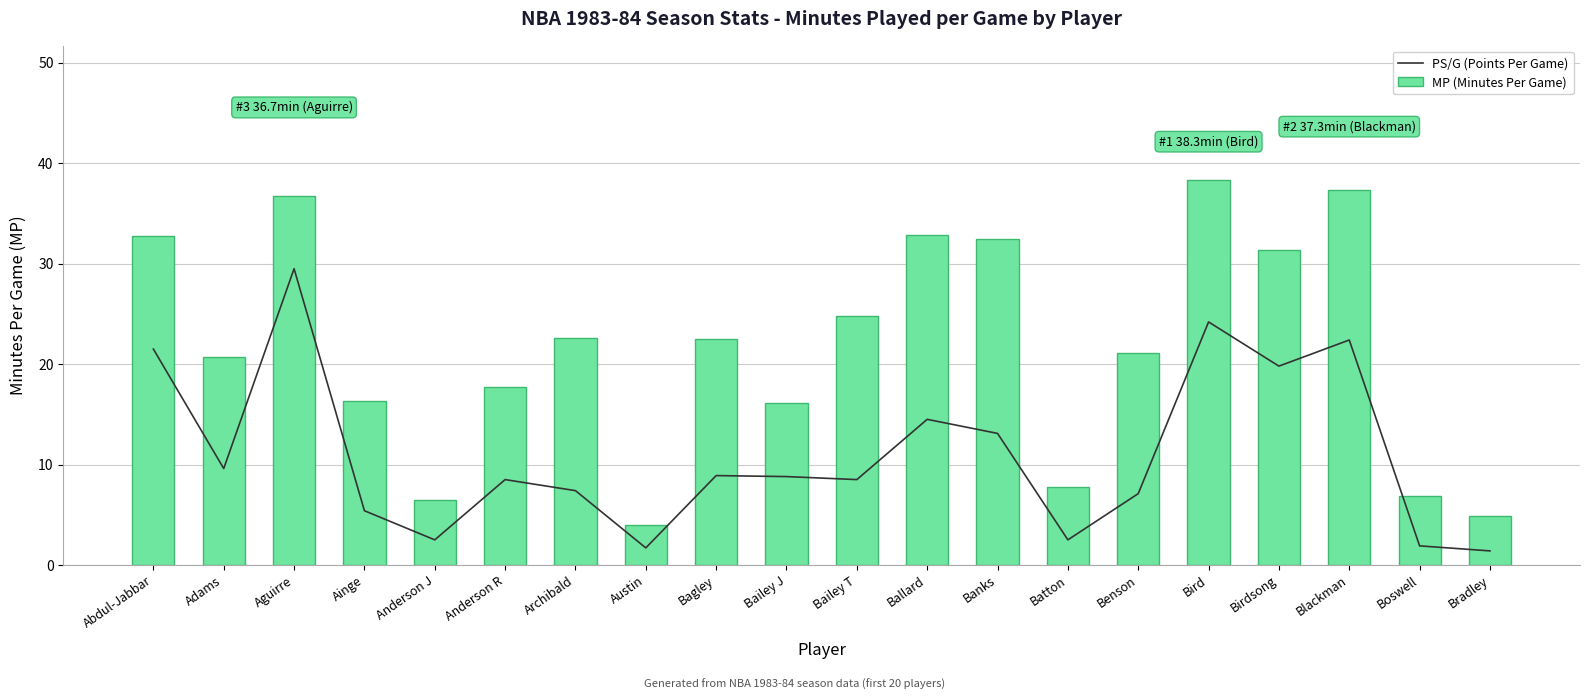

Reading right to left, transcribe all the data shown in this chart.

PS/G (Points Per Game): Bradley=1.4	Boswell=1.9	Blackman=22.4	Birdsong=19.8	Bird=24.2	Benson=7.1	Batton=2.5	Banks=13.1	Ballard=14.5	Bailey T=8.5	Bailey J=8.8	Bagley=8.9	Austin=1.7	Archibald=7.4	Anderson R=8.5	Anderson J=2.5	Ainge=5.4	Aguirre=29.5	Adams=9.6	Abdul-Jabbar=21.5
MP (Minutes Per Game): Bradley=4.9	Boswell=6.9	Blackman=37.3	Birdsong=31.4	Bird=38.3	Benson=21.1	Batton=7.8	Banks=32.5	Ballard=32.9	Bailey T=24.8	Bailey J=16.1	Bagley=22.5	Austin=4.0	Archibald=22.6	Anderson R=17.7	Anderson J=6.5	Ainge=16.3	Aguirre=36.7	Adams=20.7	Abdul-Jabbar=32.8